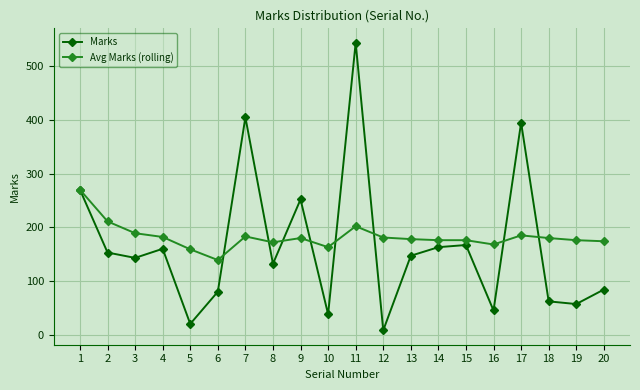

Is the value of Avg Marks (rolling) at 5 greater than the value of Marks at 13?

Yes